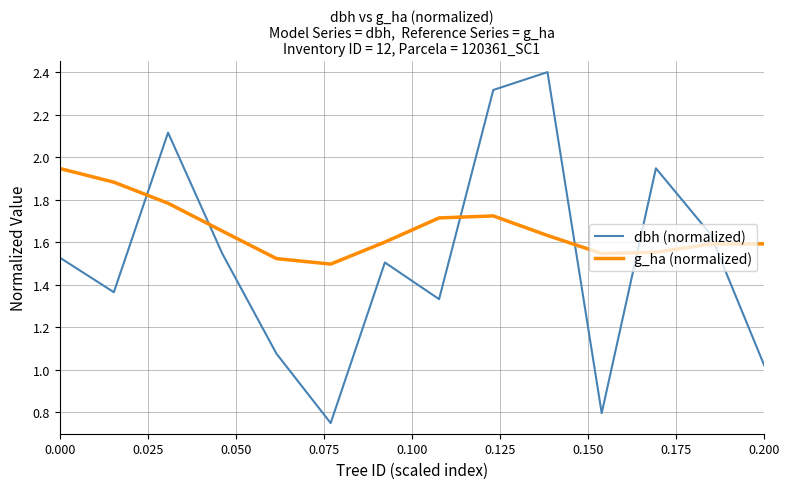

Which series has the largest total across all categories?

g_ha (normalized)